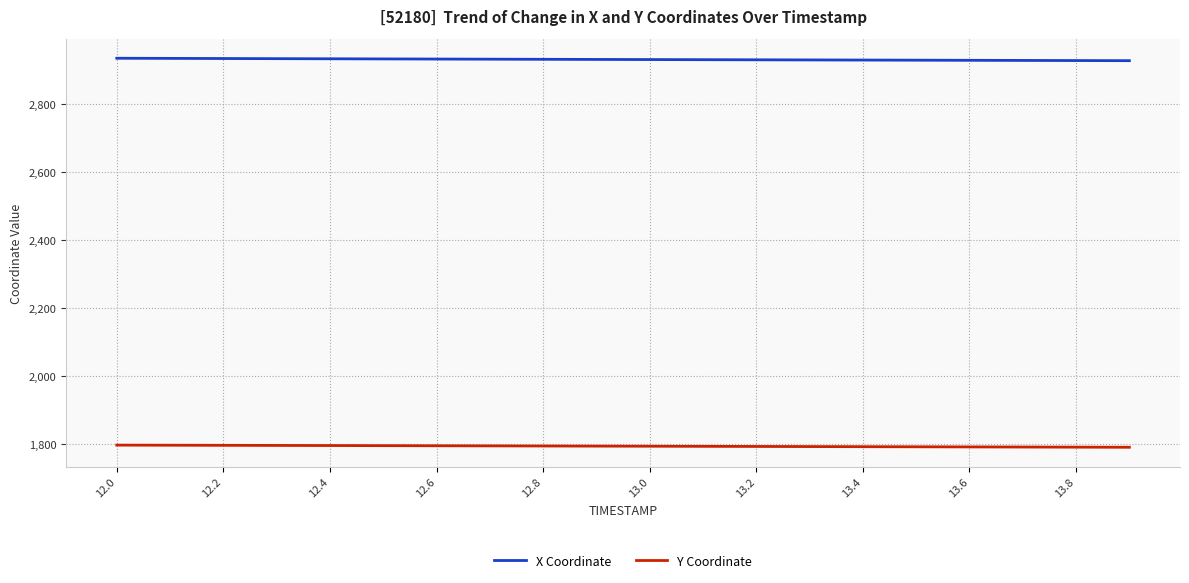

Does the chart have visible grid lines?

Yes